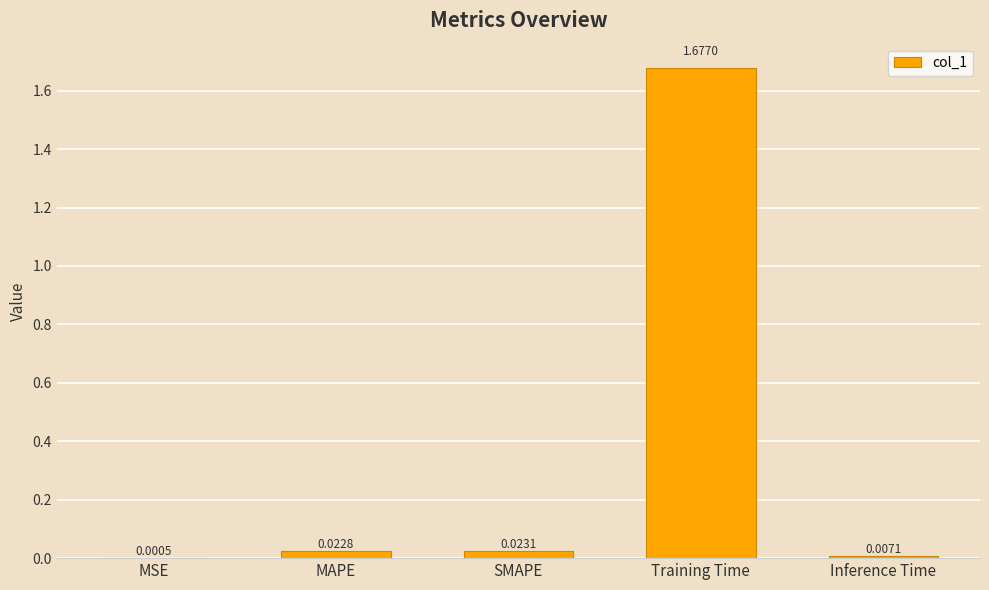

Which category has the highest value across all series?

Training Time